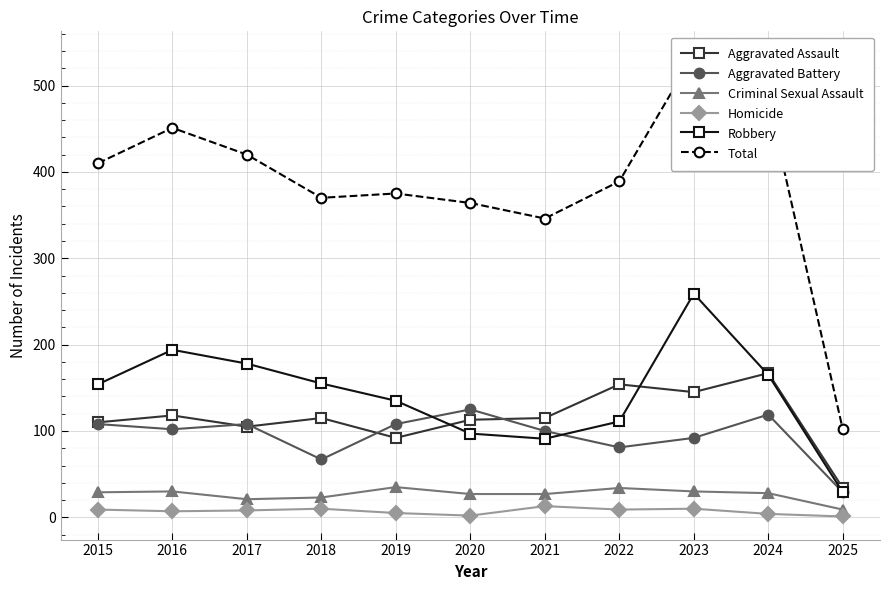

What is the difference between the Robbery values at 2023 and 2022?

148